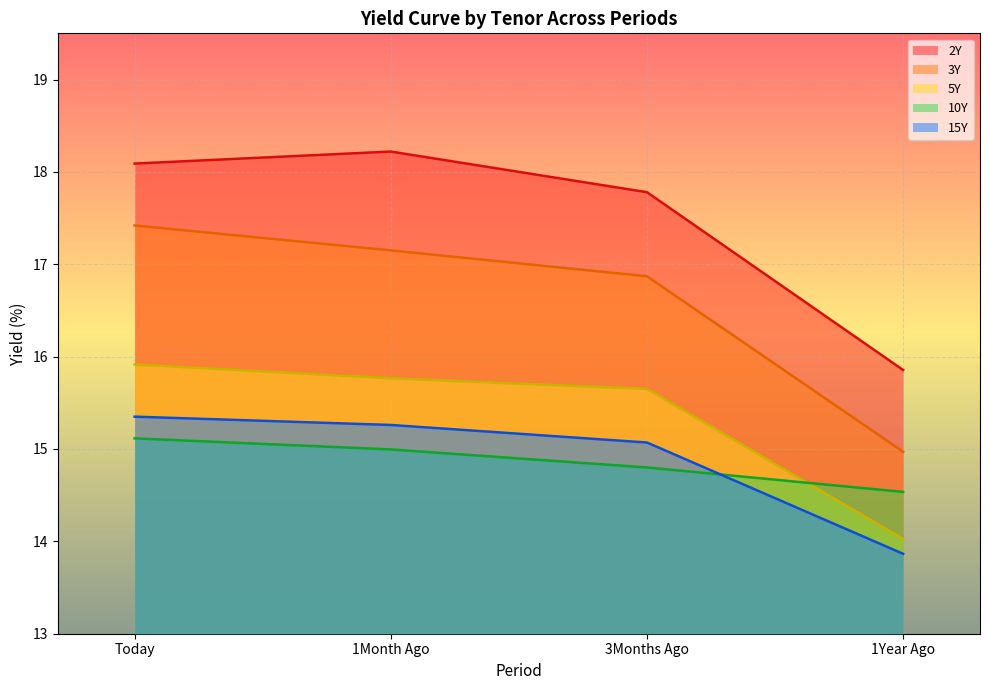

What is the greatest value displayed?

18.2